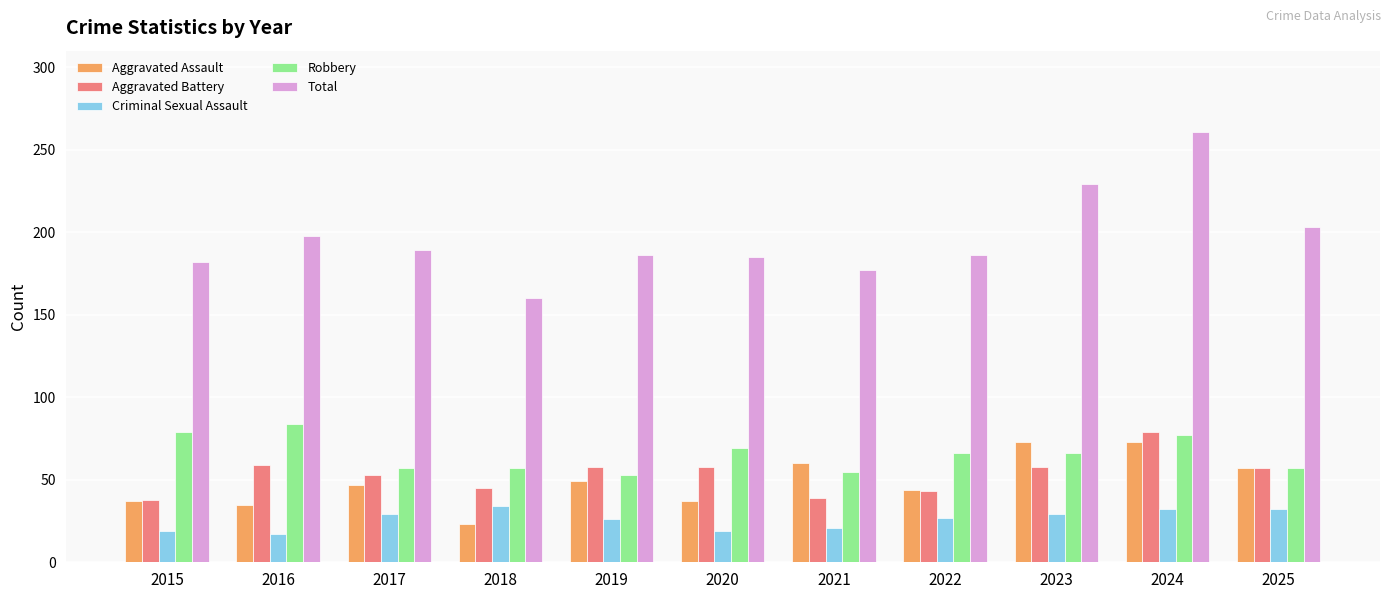

At how many categories does at least one series exceed 221?

2